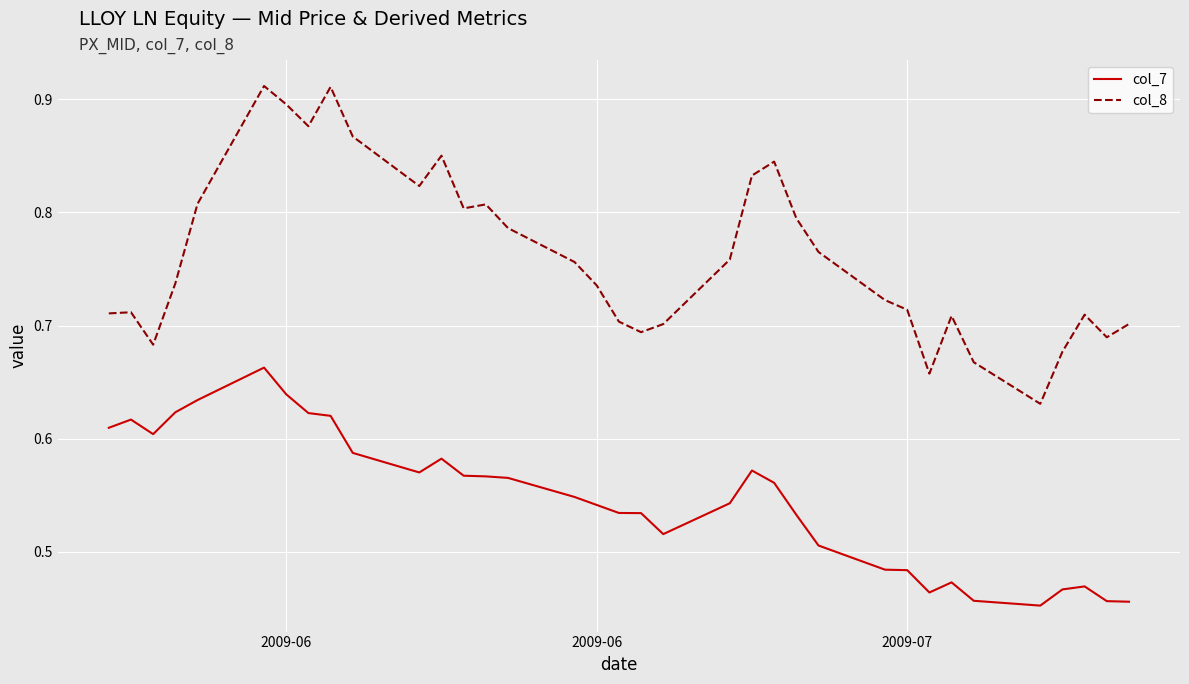

List the series in order of their overall mean, highest first.

col_8, col_7